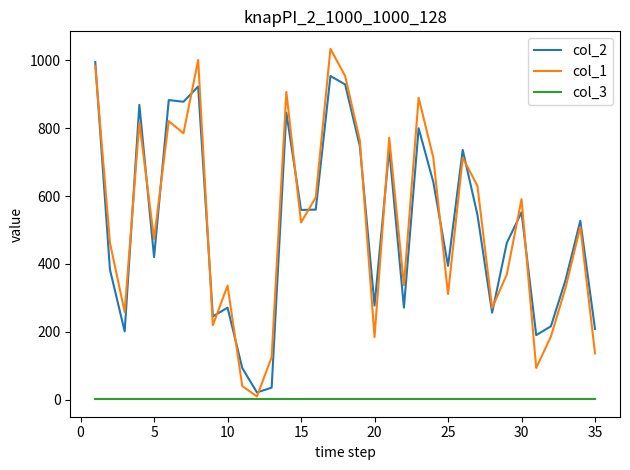

Which series has the largest range (max minus min)?

col_1